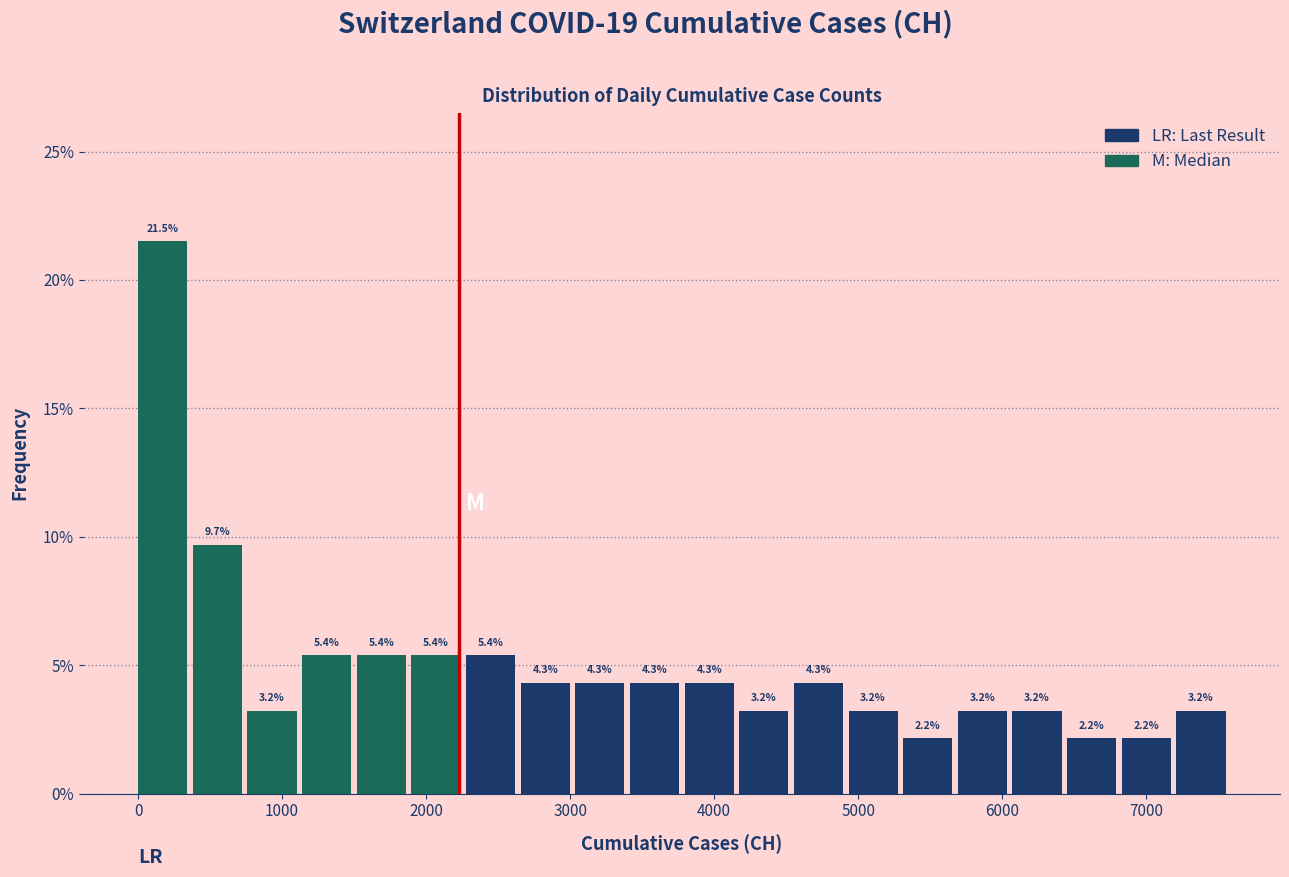

Around what value on the x-axis is the tallest bar? Give the approximate position of its centre, as read against the axis.

200